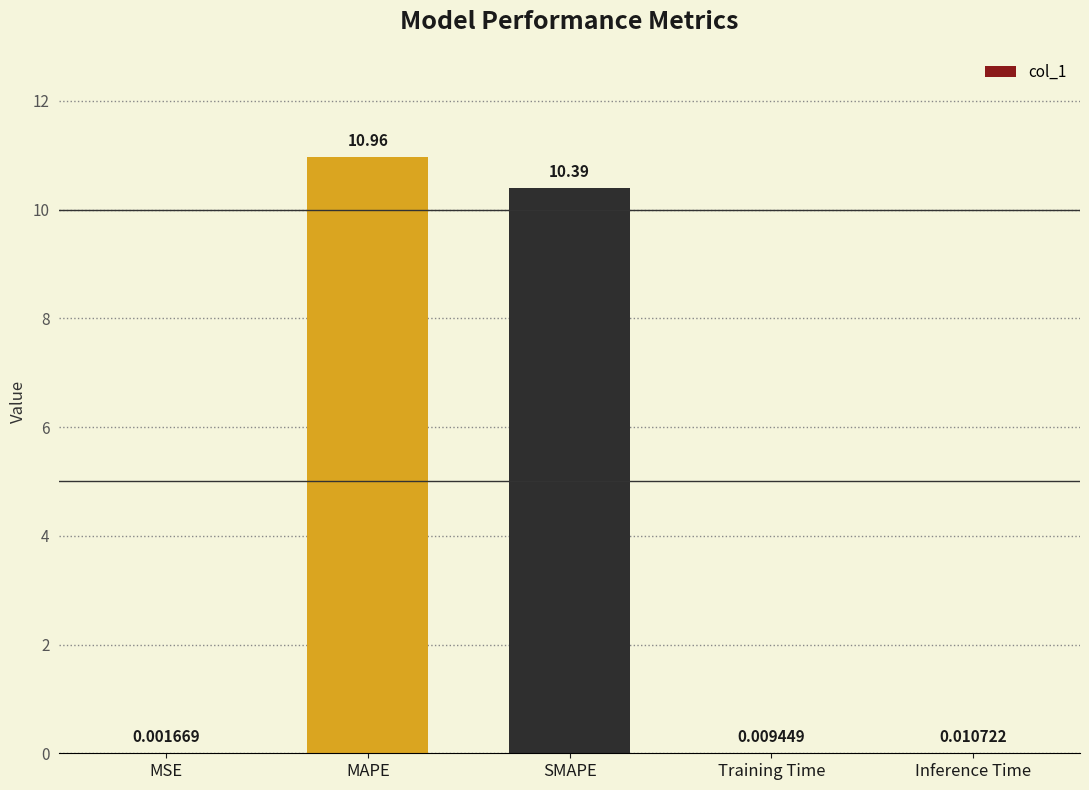

At which label is the value closest to 5?

Inference Time